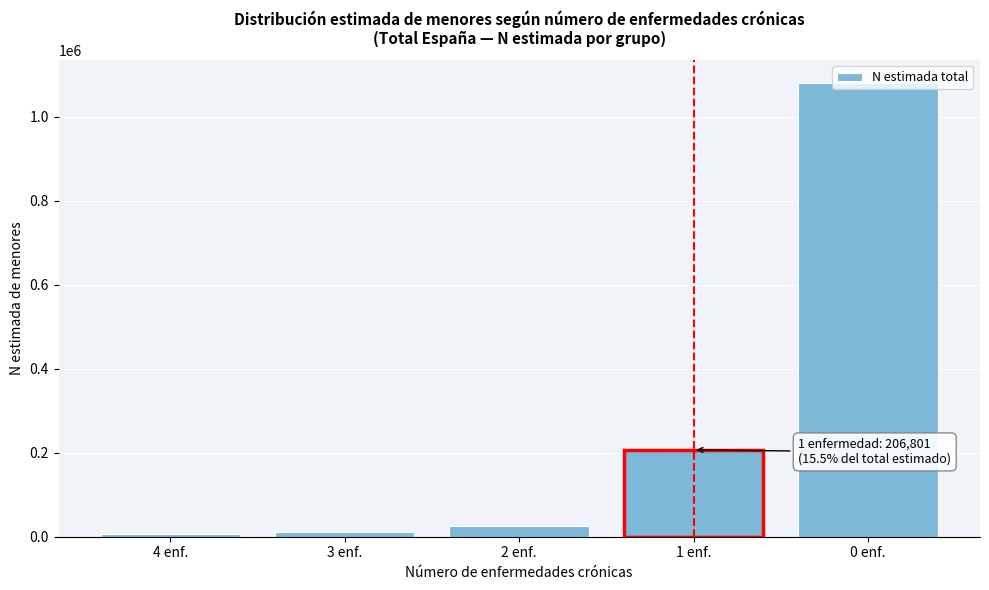

What is the sum of all values?

1330506